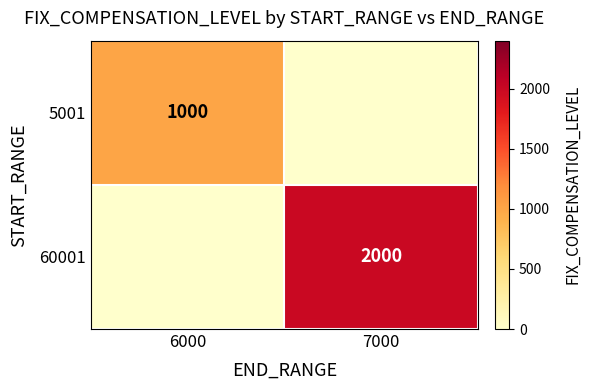

How many categories are shown in the chart?

2